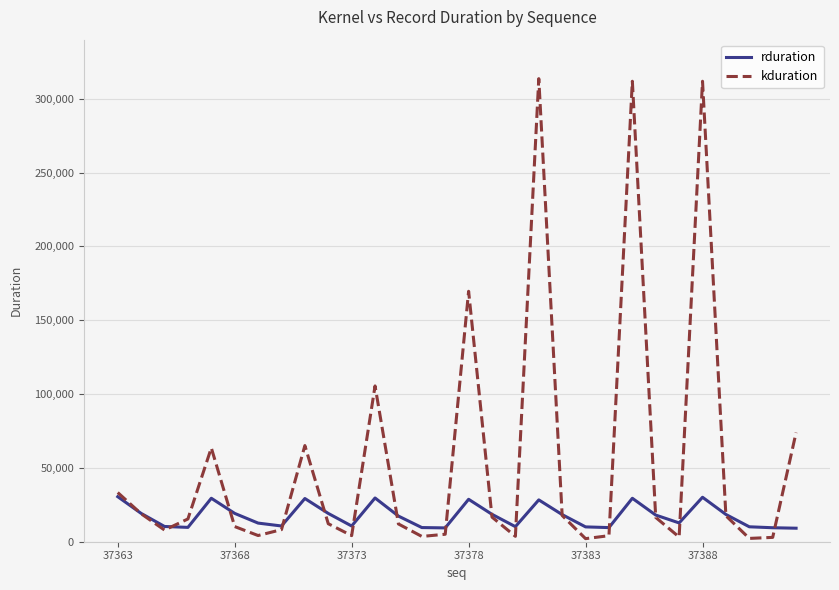

List the series in order of their overall mean, lowest first.

rduration, kduration